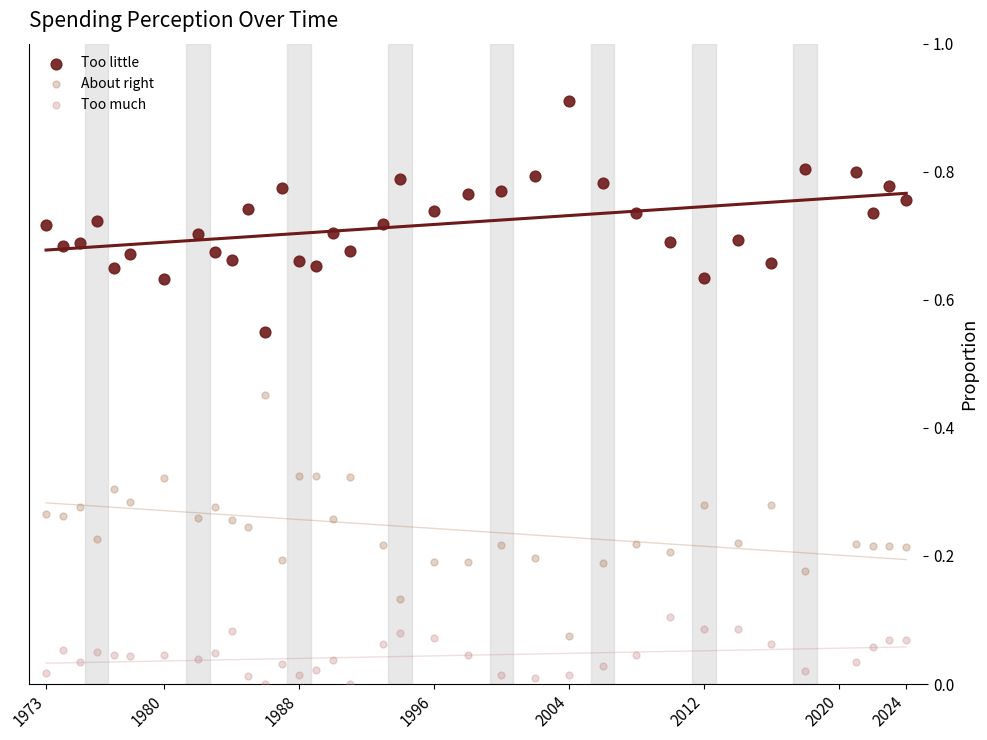

Which series reaches the maximum Y coordinate?

Too little